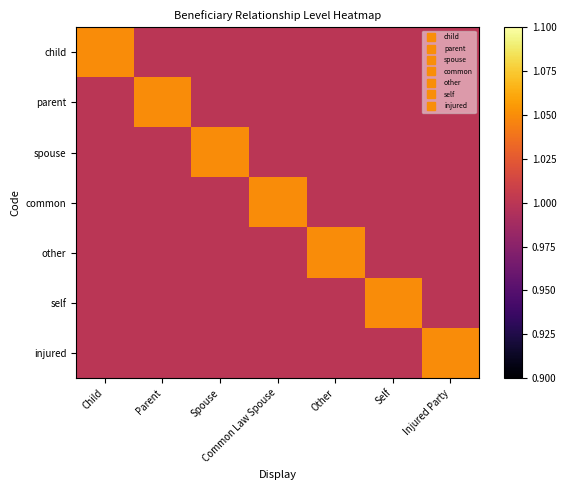

Rank the series at Other from highest to lowest value.

other, child, parent, spouse, common, self, injured